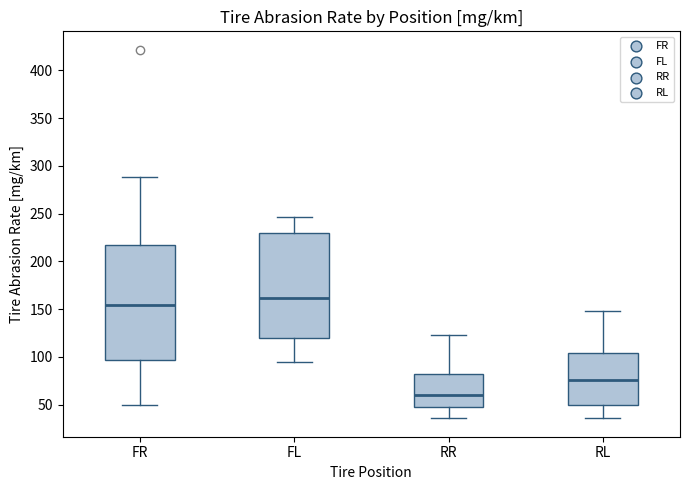

Which box's median line is the highest?

FL